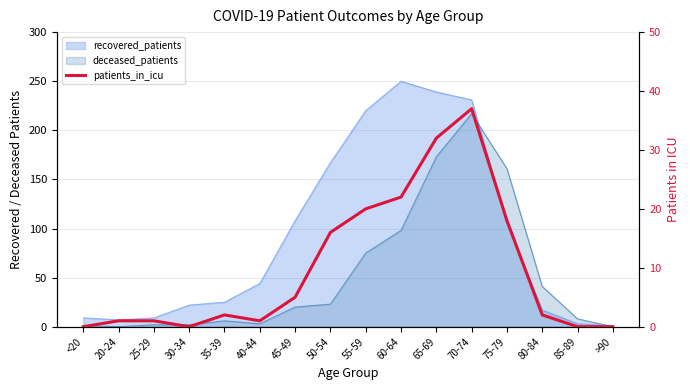

How many points are higher than both their immediate neighbors (excluding endpoints)?

2